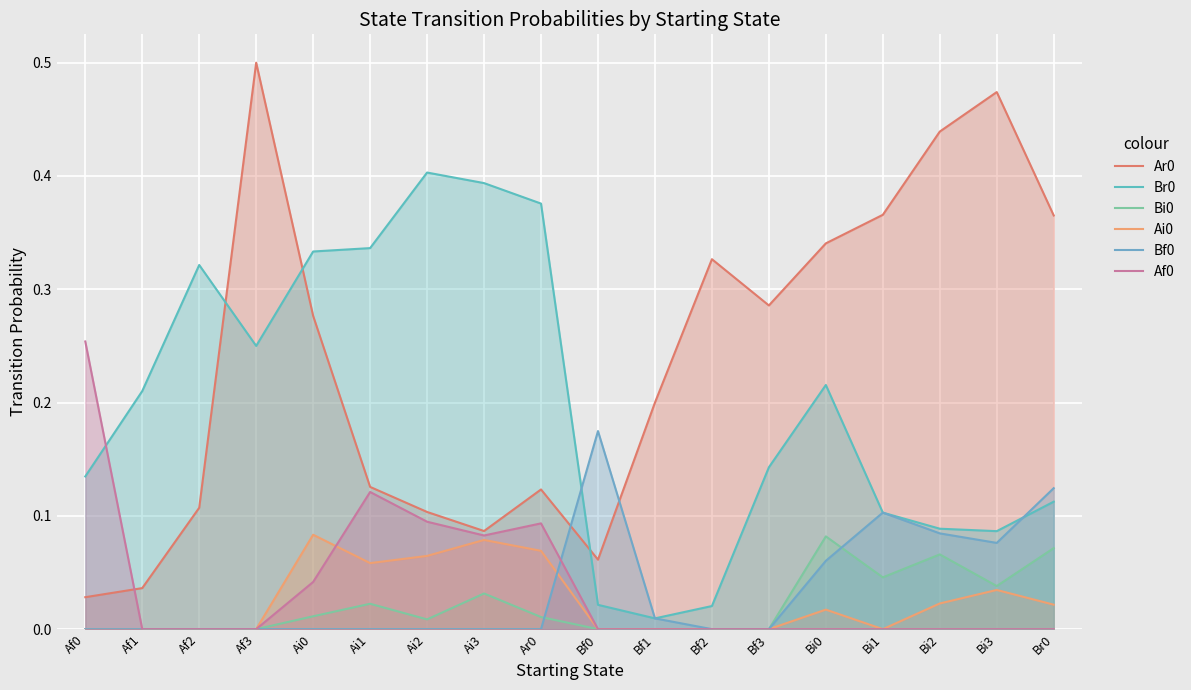

At Ai2, list the series in order from largest to smallest.

Br0, Ar0, Af0, Ai0, Bi0, Bf0